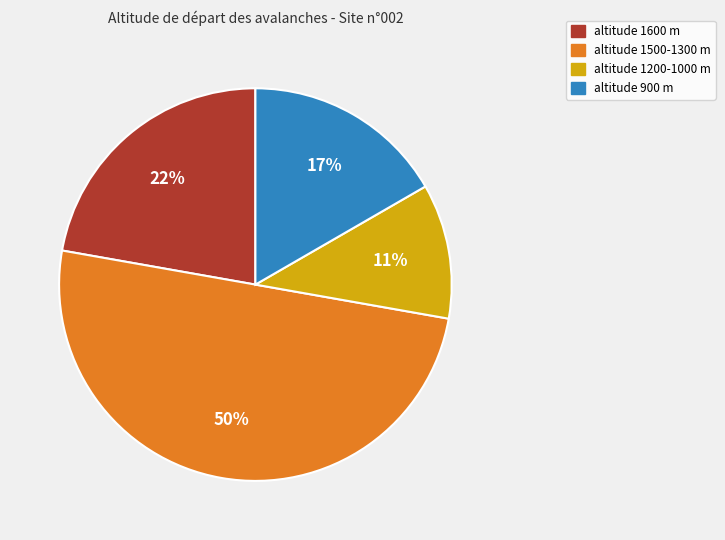

Rank the categories by value from lowest to highest.

altitude 1200-1000 m, altitude 900 m, altitude 1600 m, altitude 1500-1300 m